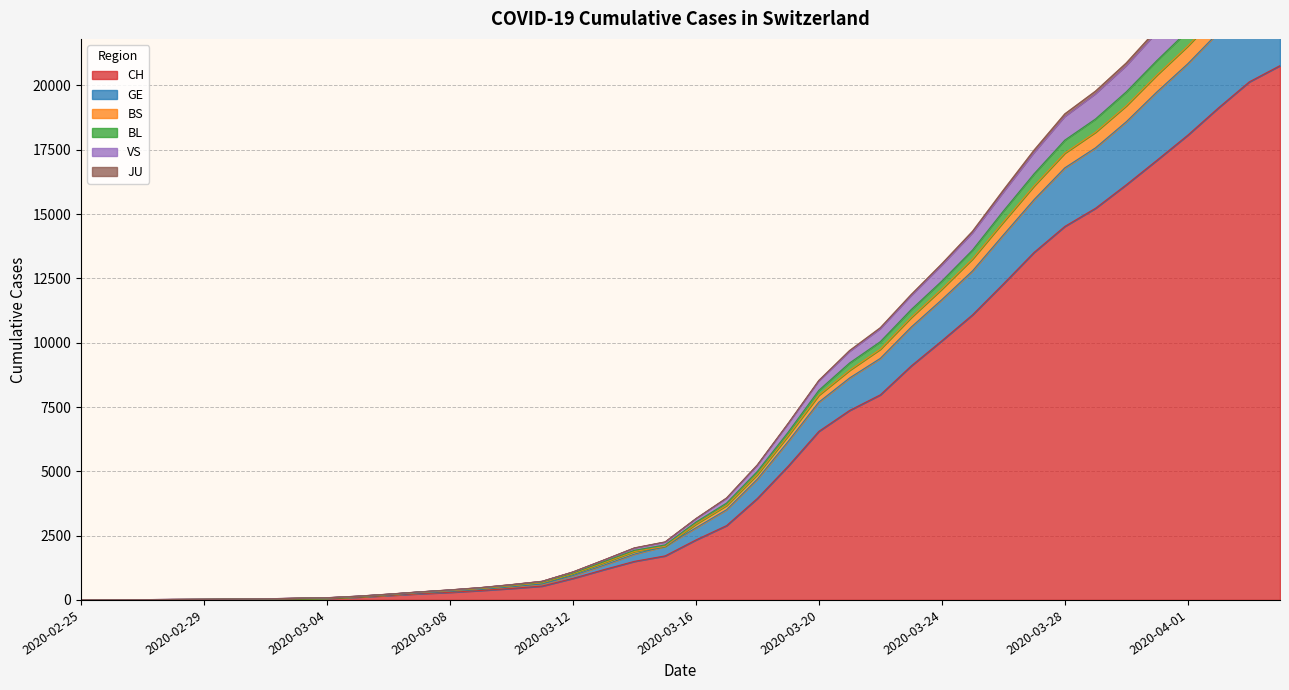

True or false: VS has a value of 485 at 2020-03-07.

False